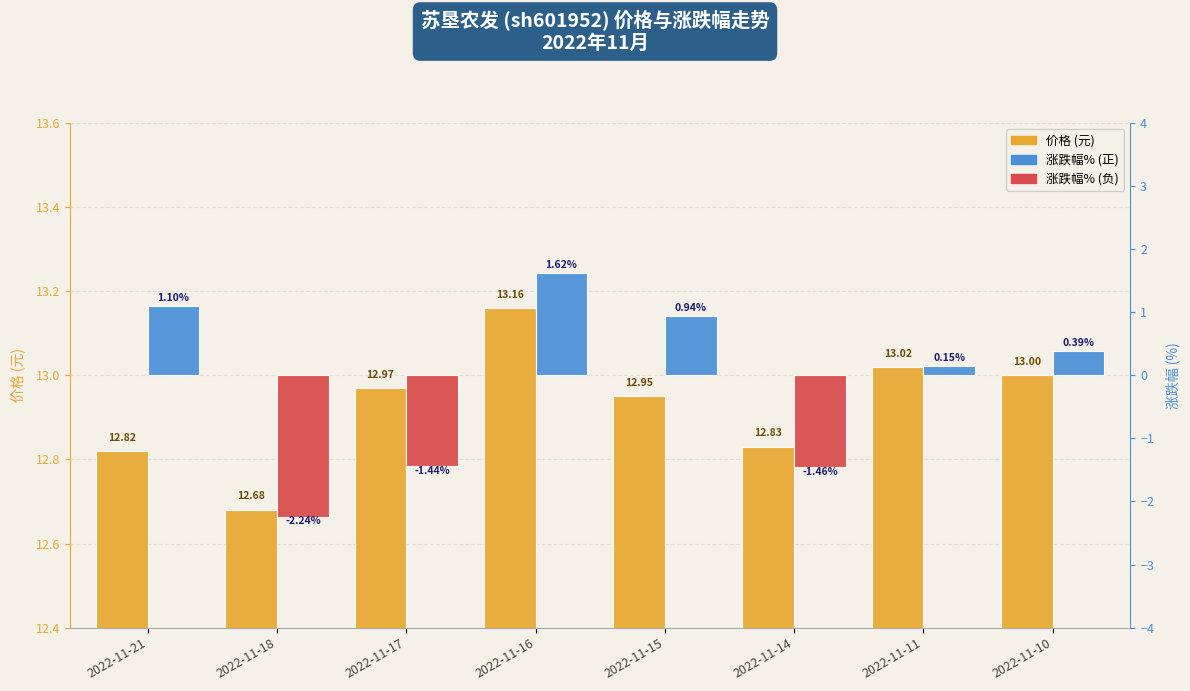

Rank the series at 2022-11-10 from highest to lowest value.

价格 (元), 涨跌幅%